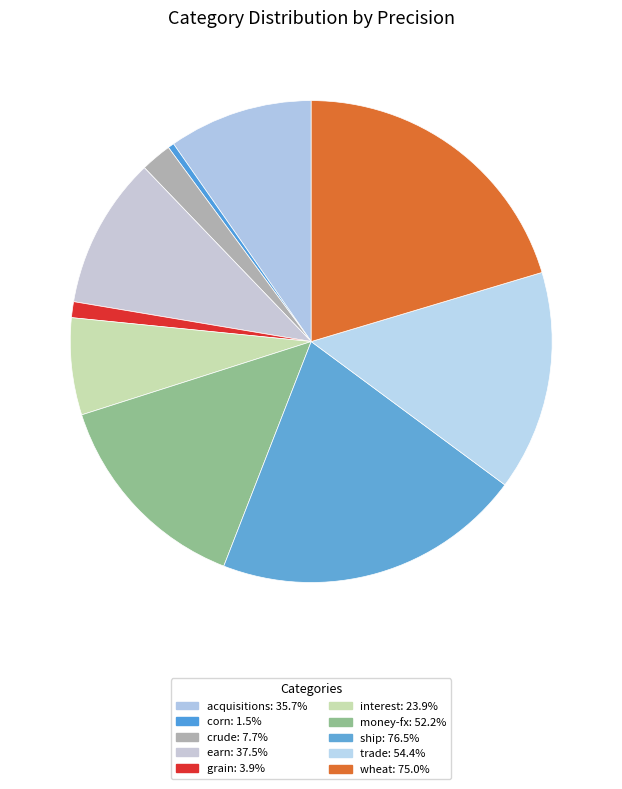

What percentage is the grain slice, to the nearest percent?

1%